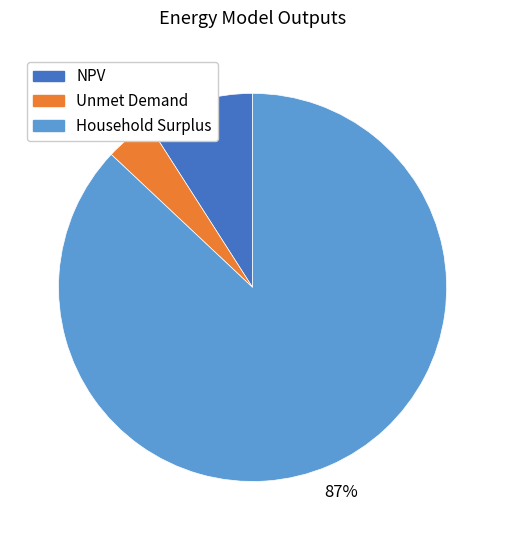

True or false: Household Surplus accounts for 87% of the total.

True